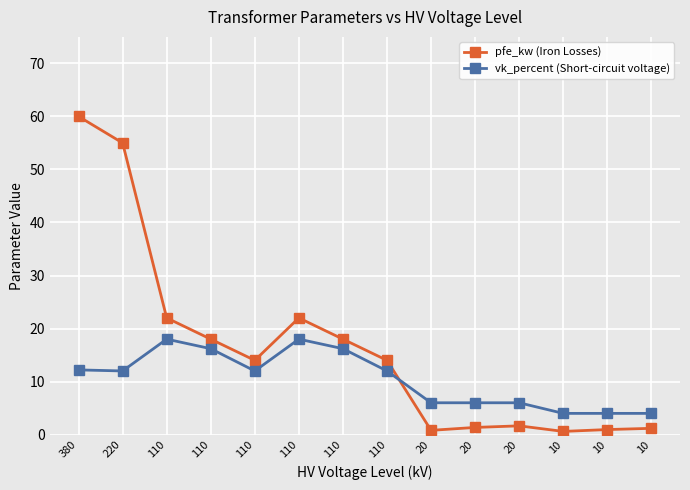

At which label does pfe_kw (Iron Losses) first exceed 14?

380